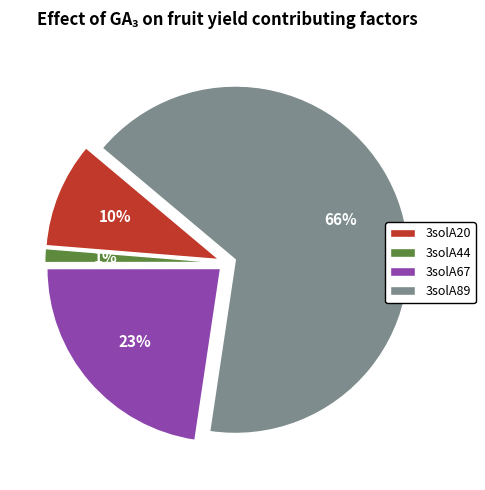

Do 3solA89 and 3solA67 together represent more than half of the pie?

Yes